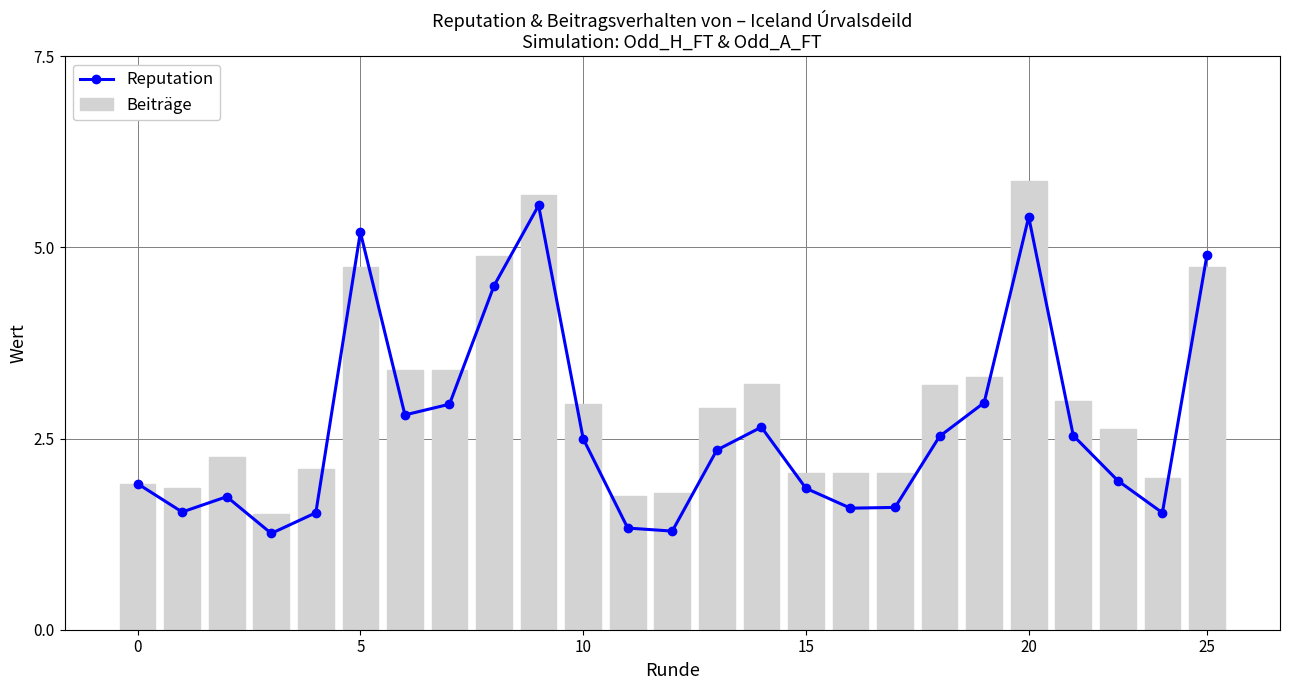

What is the lowest value of the Beiträge series?

1.5